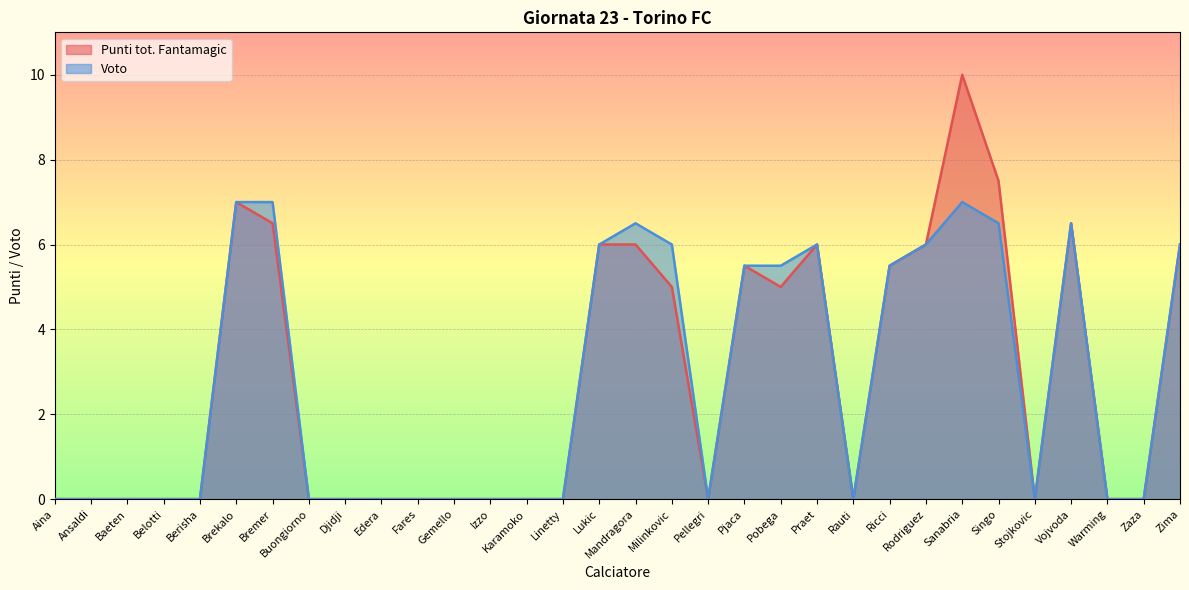

Reading left to right, transcribe all the data shown in this chart.

Punti tot. Fantamagic: Aina=0.0	Ansaldi=0.0	Baeten=0.0	Belotti=0.0	Berisha=0.0	Brekalo=7.0	Bremer=6.5	Buongiorno=0.0	Djidji=0.0	Edera=0.0	Fares=0.0	Gemello=0.0	Izzo=0.0	Karamoko=0.0	Linetty=0.0	Lukic=6.0	Mandragora=6.0	Milinkovic=5.0	Pellegri=0.0	Pjaca=5.5	Pobega=5.0	Praet=6.0	Rauti=0.0	Ricci=5.5	Rodriguez=6.0	Sanabria=10.0	Singo=7.5	Stojkovic=0.0	Vojvoda=6.5	Warming=0.0	Zaza=0.0	Zima=6.0
Voto: Aina=0.0	Ansaldi=0.0	Baeten=0.0	Belotti=0.0	Berisha=0.0	Brekalo=7.0	Bremer=7.0	Buongiorno=0.0	Djidji=0.0	Edera=0.0	Fares=0.0	Gemello=0.0	Izzo=0.0	Karamoko=0.0	Linetty=0.0	Lukic=6.0	Mandragora=6.5	Milinkovic=6.0	Pellegri=0.0	Pjaca=5.5	Pobega=5.5	Praet=6.0	Rauti=0.0	Ricci=5.5	Rodriguez=6.0	Sanabria=7.0	Singo=6.5	Stojkovic=0.0	Vojvoda=6.5	Warming=0.0	Zaza=0.0	Zima=6.0